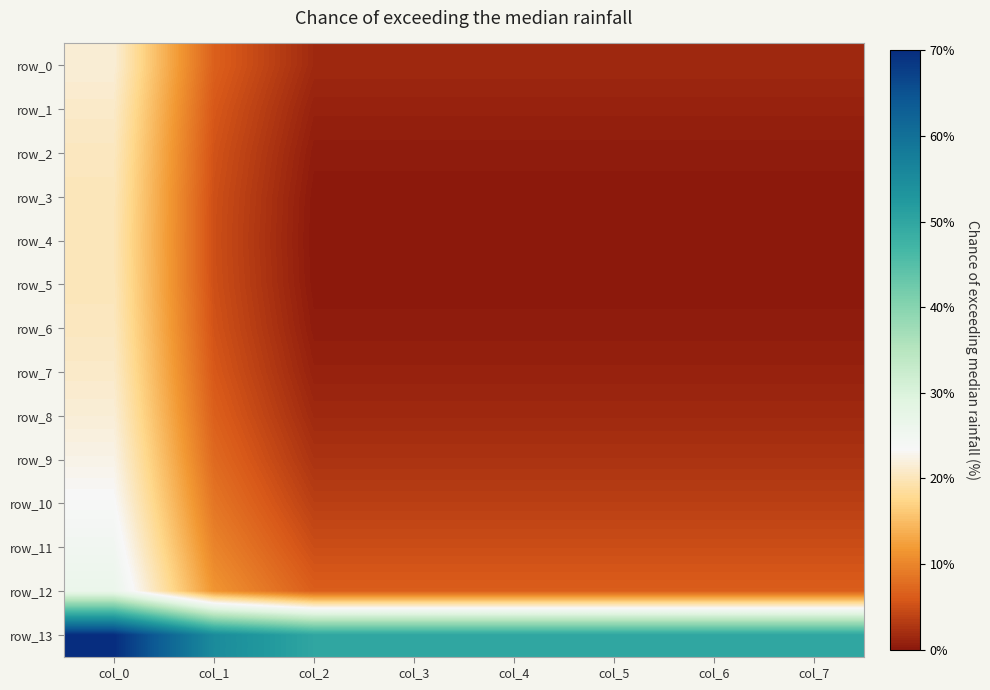

What is the approximate value of row_3 at col_0?

0.2